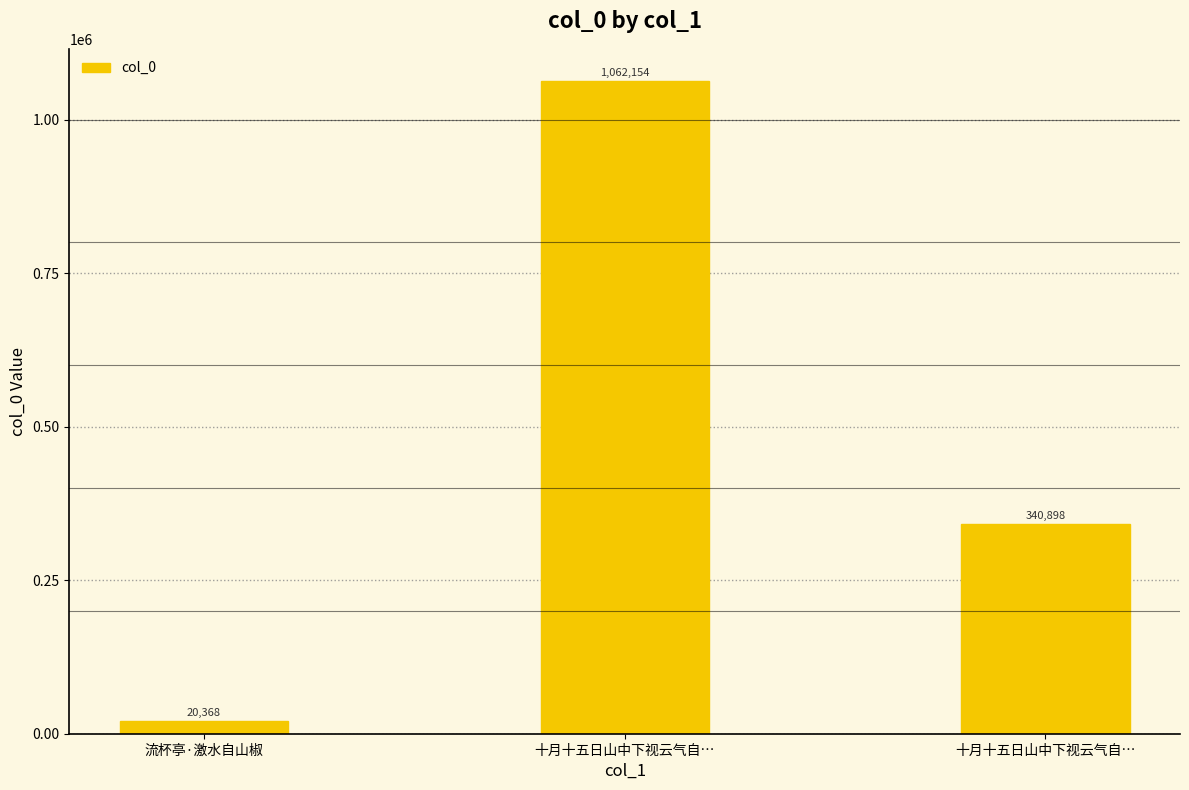

What is the difference between the values at 流杯亭·激水自山椒 and 十月十五日山中下视云气自…?

1041786